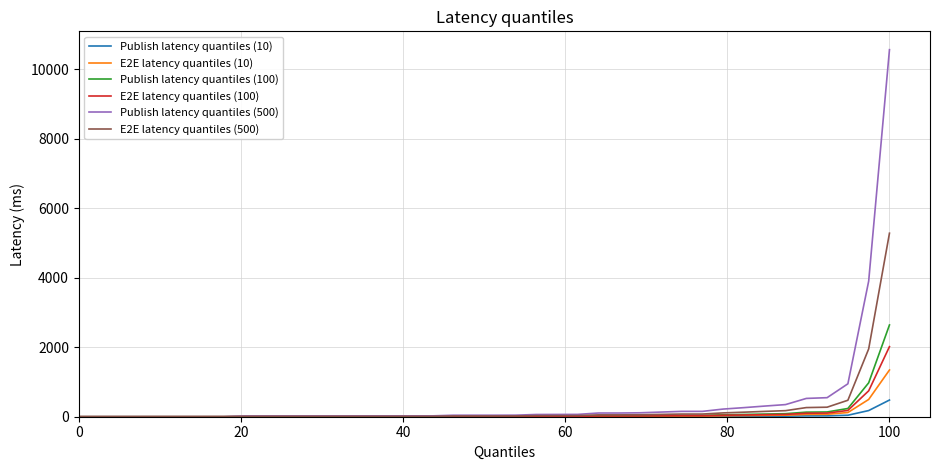

Which series has the widest spread of values?

Publish latency quantiles (500)